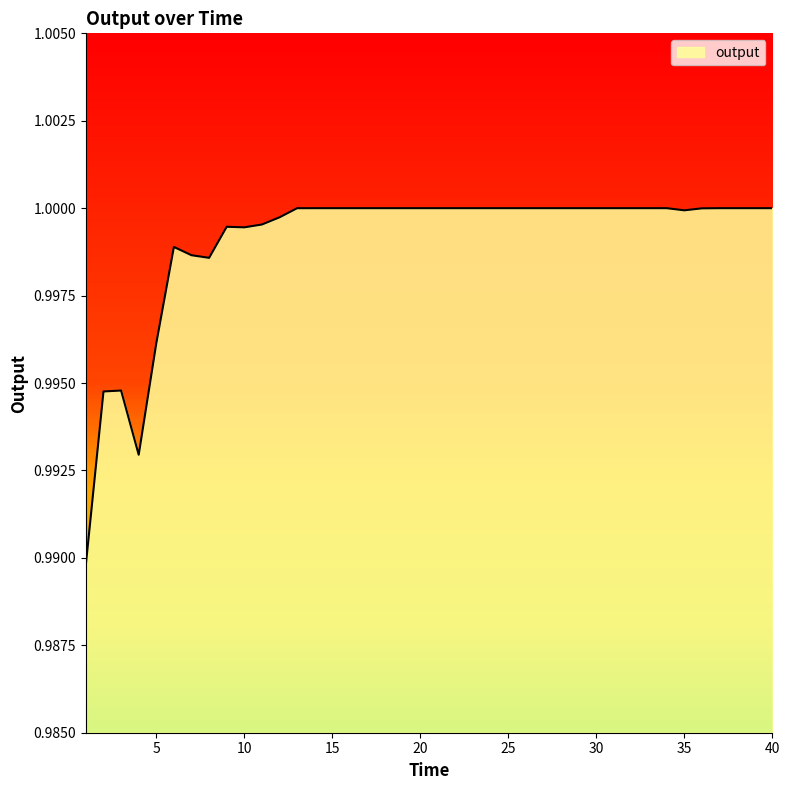

Which category has the highest value across all series?

14